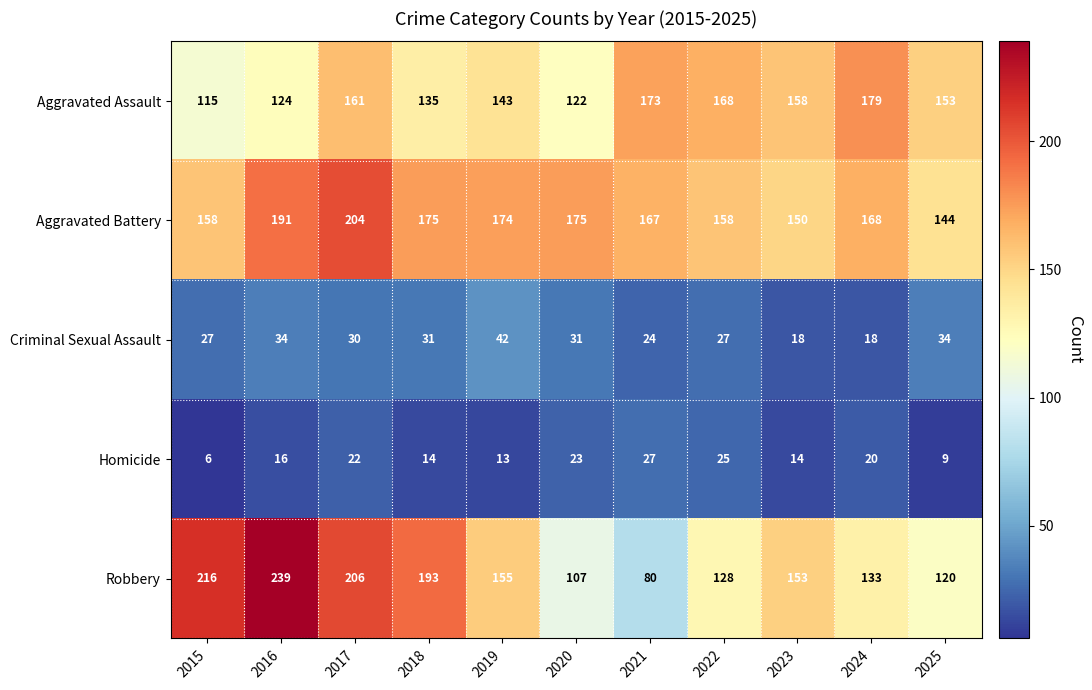

At which label does Aggravated Battery first exceed 168?

2016